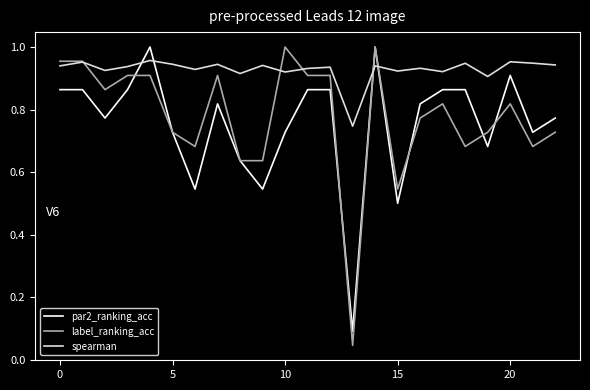

Which series has the largest total across all categories?

spearman